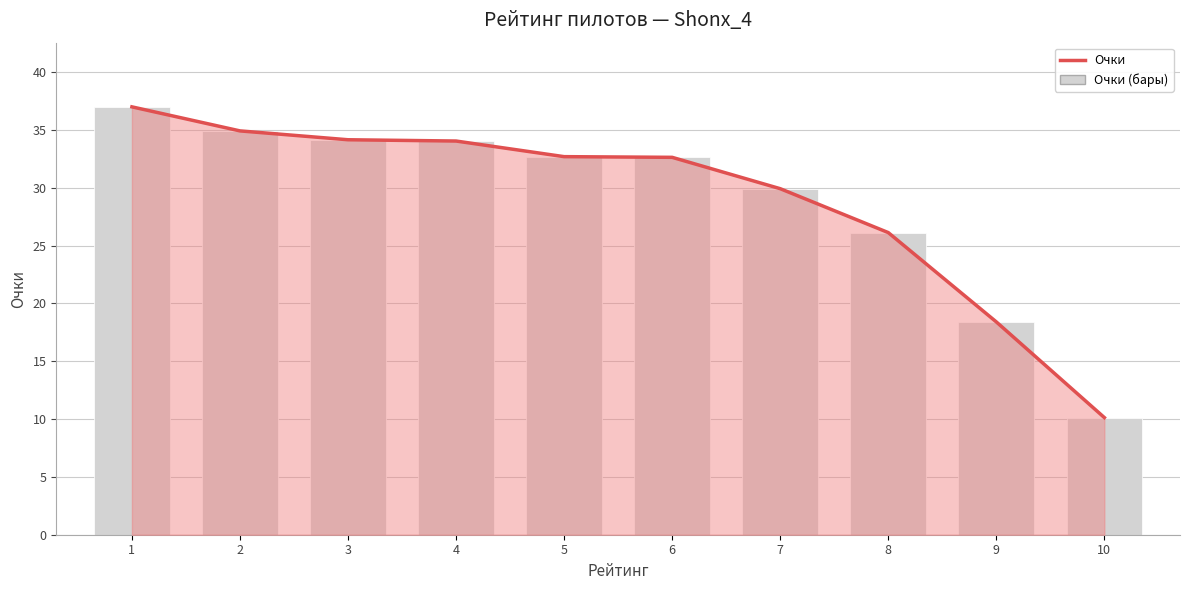

At which category does the chart reach its minimum across all series?

10